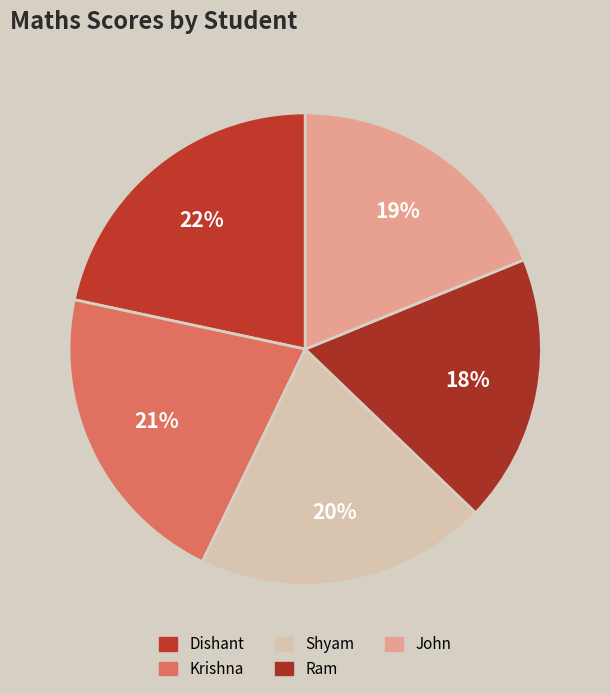

To the nearest percent, what percentage of the pie is Dishant?

22%